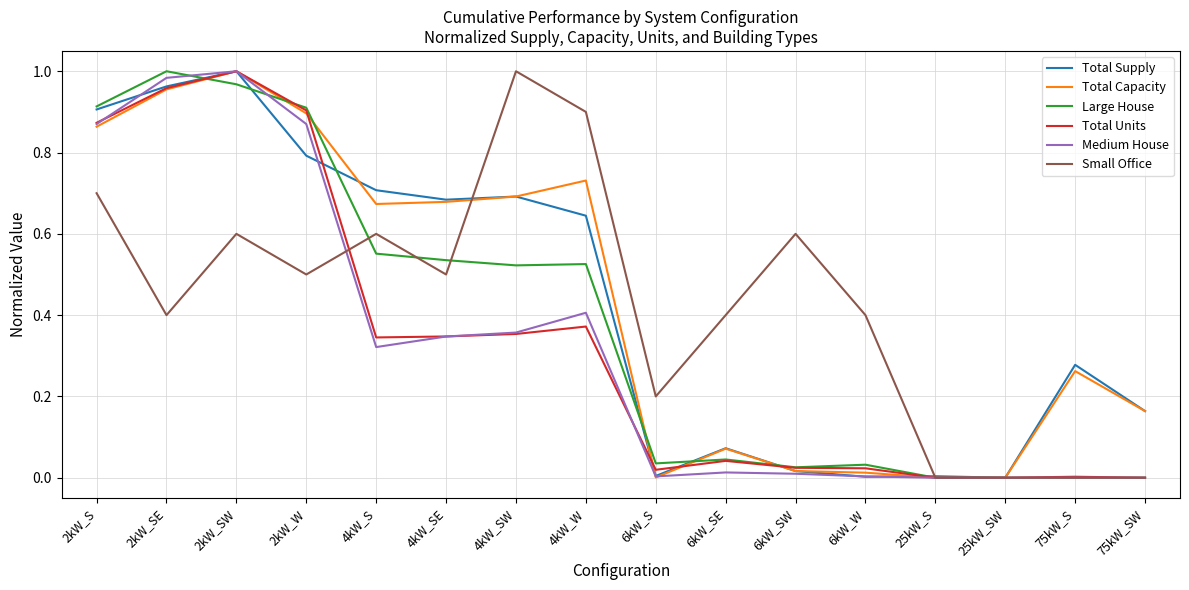

True or false: Small Office has a value of 0.2 at 6kW_S.

True